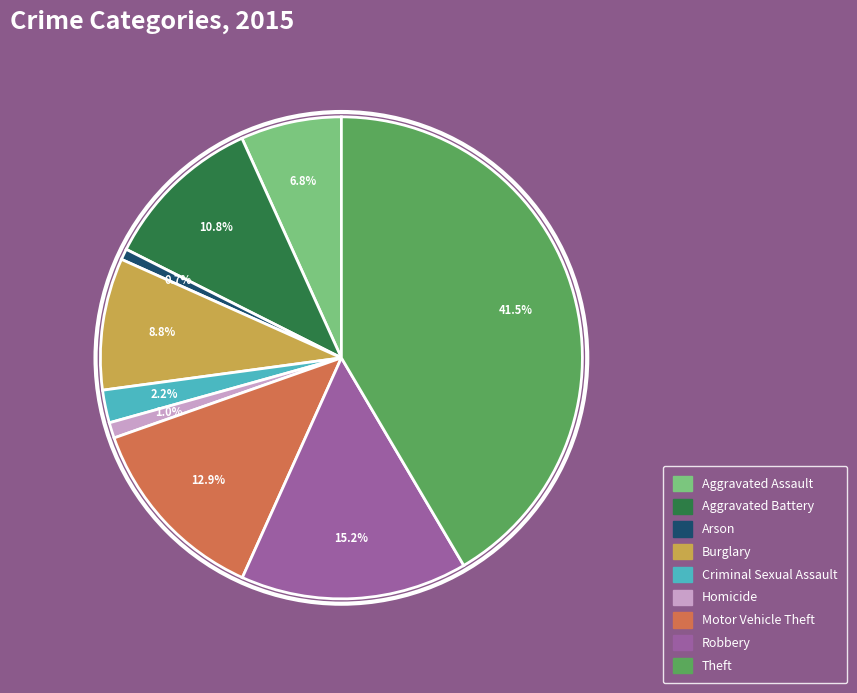

Combined, what portion of the pie is Burglary and Aggravated Assault?

15.6%